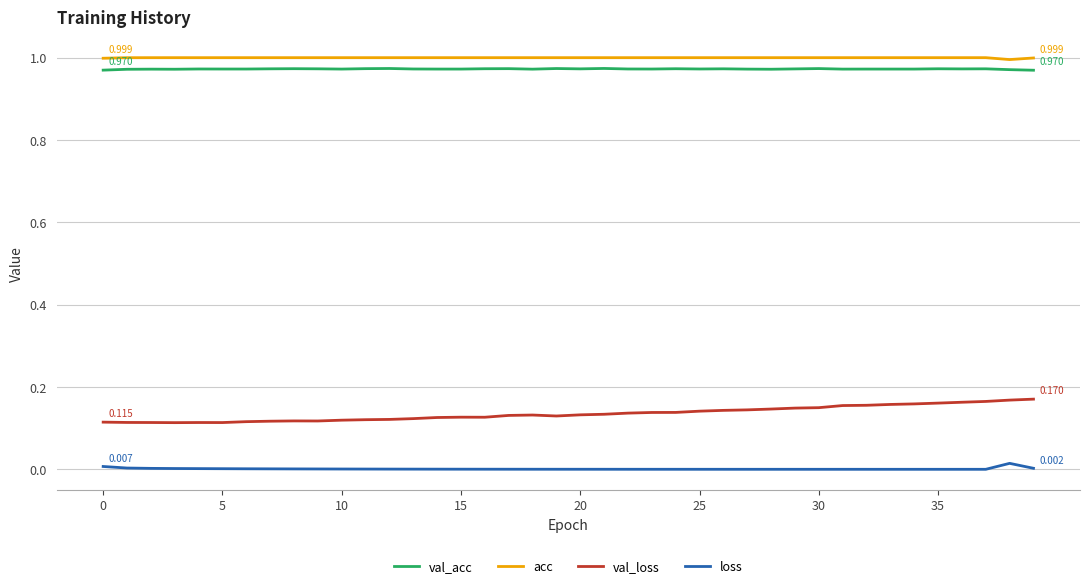

True or false: val_loss and loss cross at least once.

False